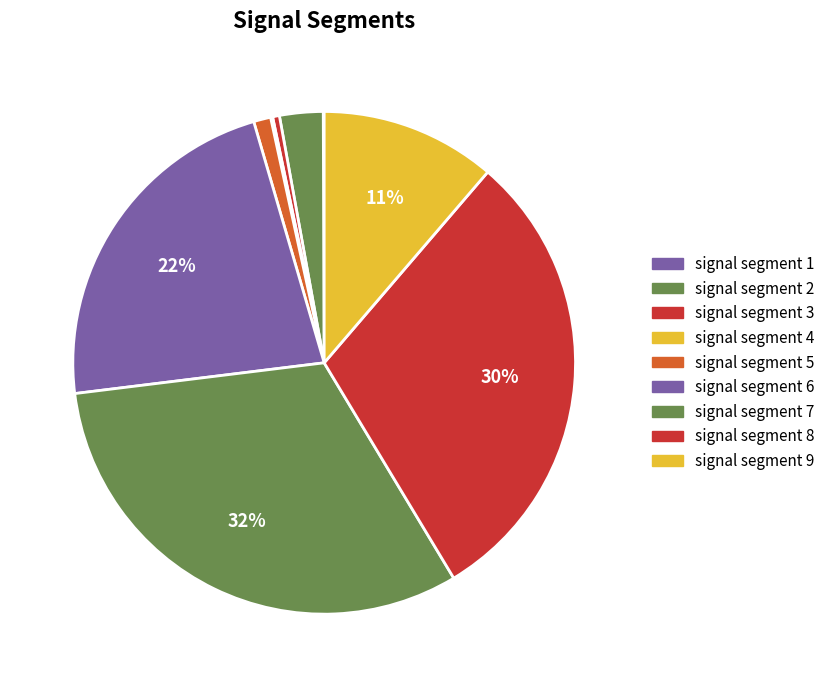

Which category has the smallest portion of the pie?

signal segment 1